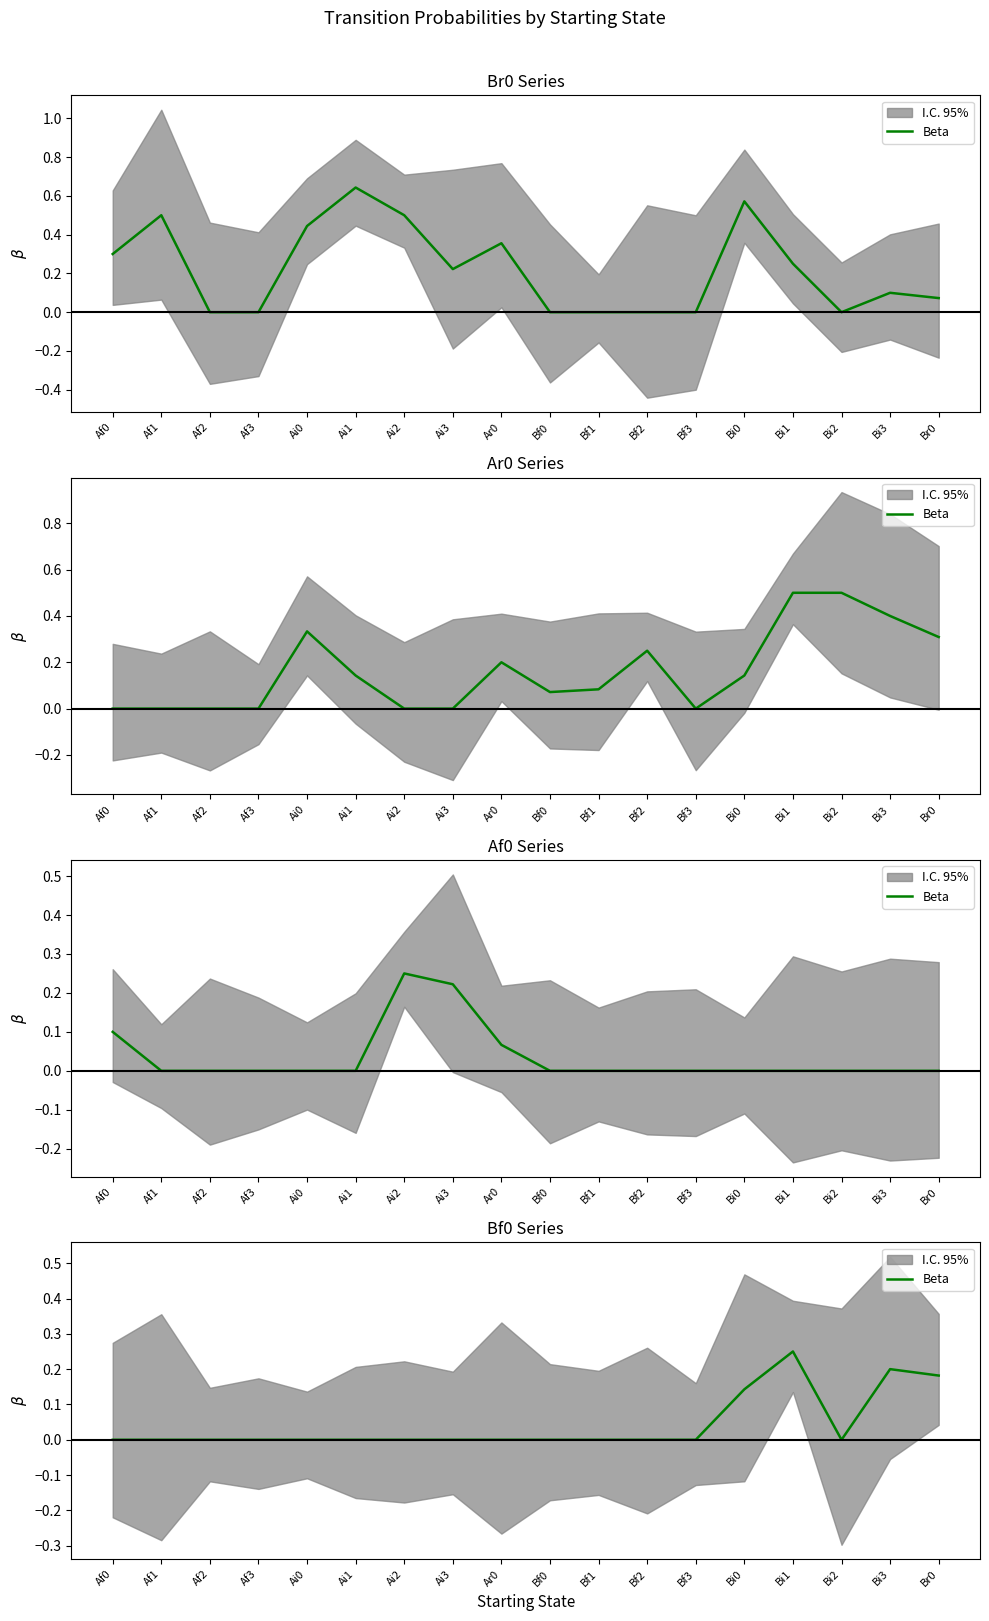

The chart shows a value of 0.1 at Ai3. True or false?

False